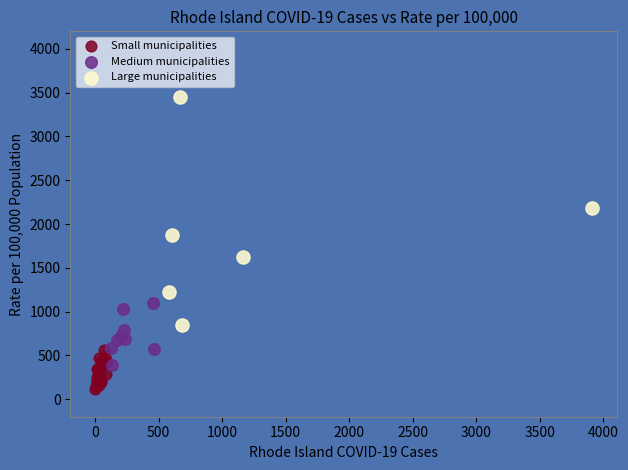

Which series contains the lowest Y value?

Small municipalities